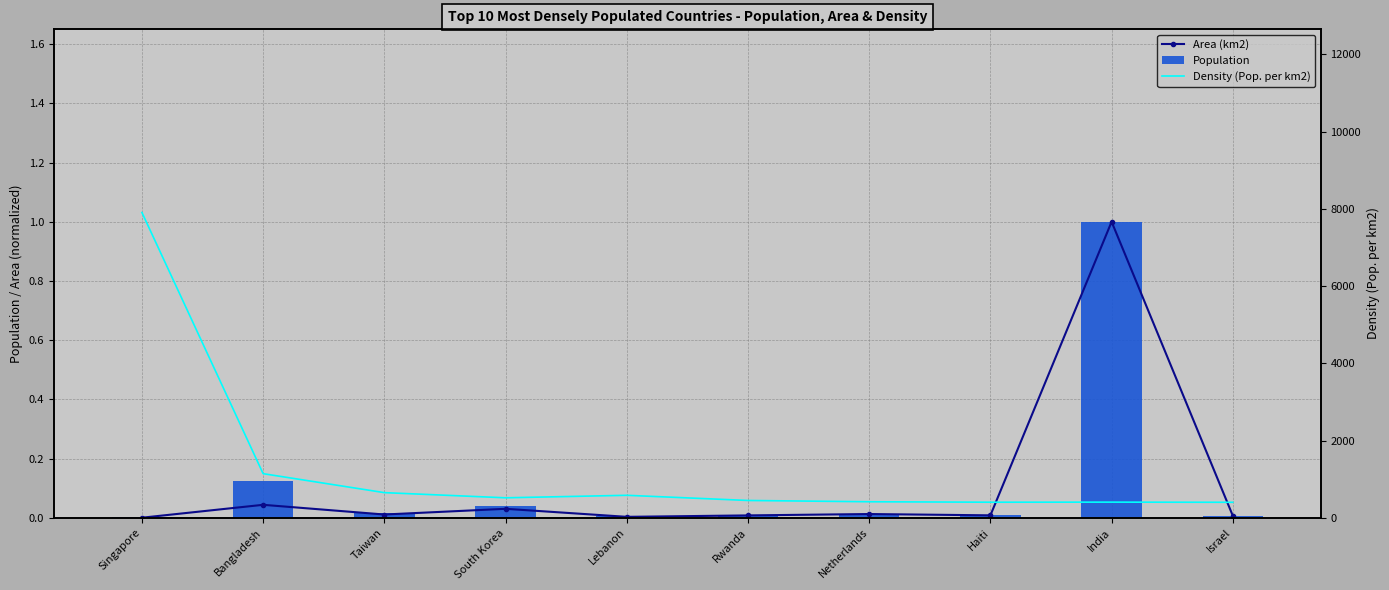

Between South Korea and Rwanda, which is larger?

South Korea